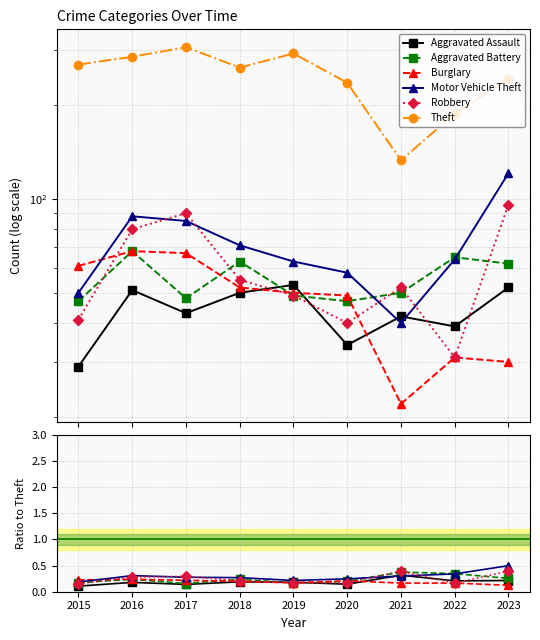

What is the minimum value for Theft?

133.0